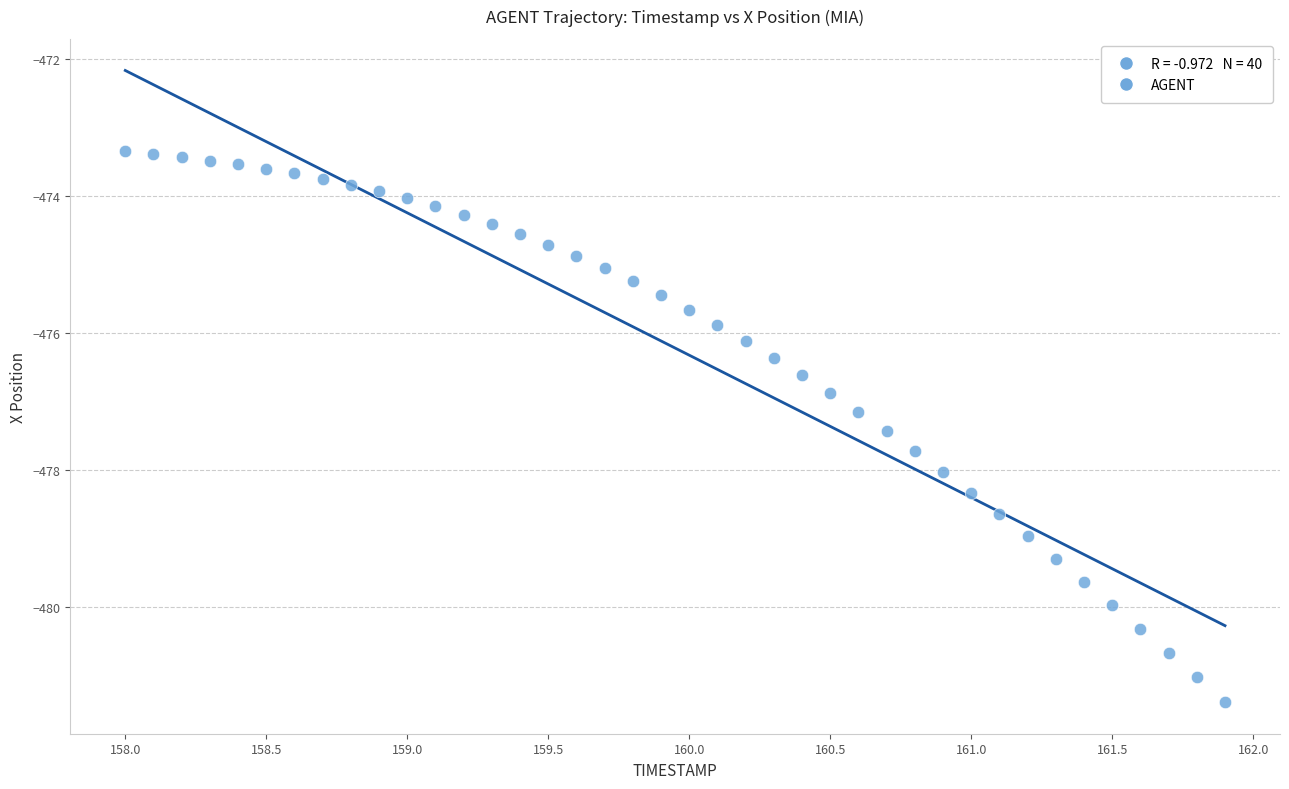

What is the range of Y values (max minus min)?

8.0